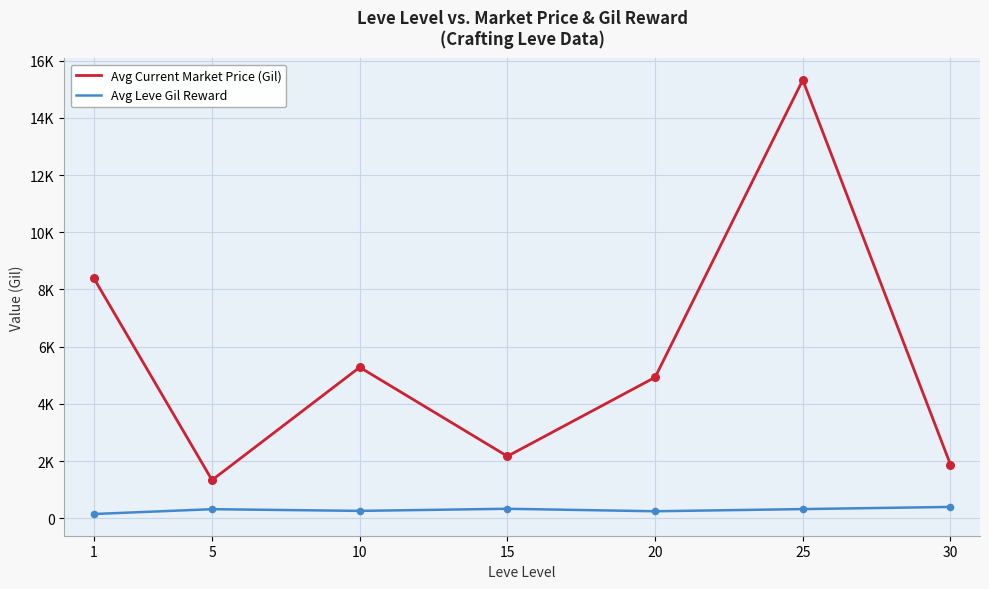

Is the value of Avg Current Market Price (Gil) at 25 greater than the value of Avg Leve Gil Reward at 15?

Yes